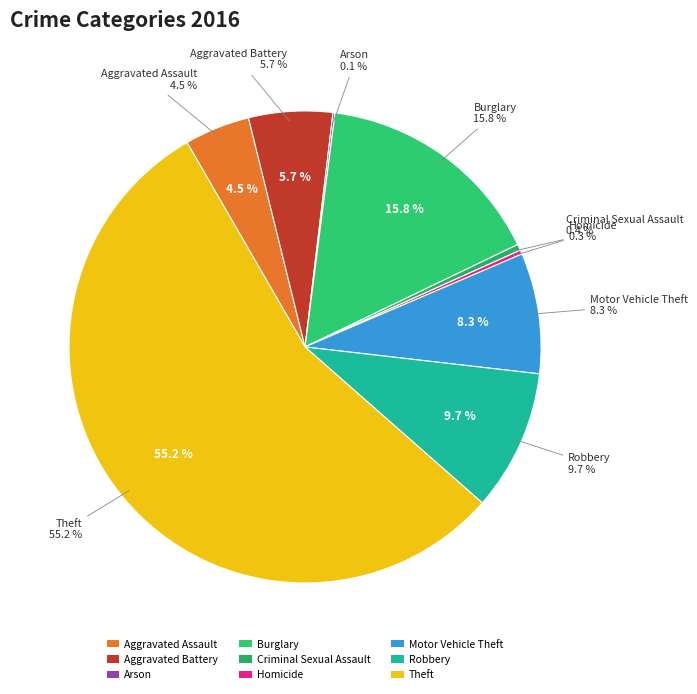

Rank the categories by value from lowest to highest.

Arson, Homicide, Criminal Sexual Assault, Aggravated Assault, Aggravated Battery, Motor Vehicle Theft, Robbery, Burglary, Theft